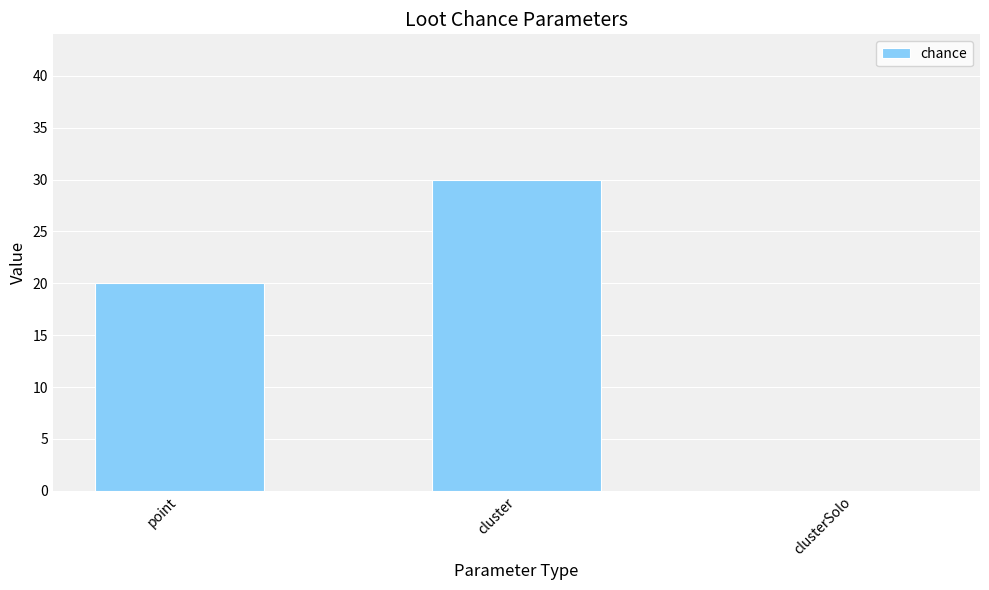

Approximately how many times larger is the value at cluster compared to point?

1.5